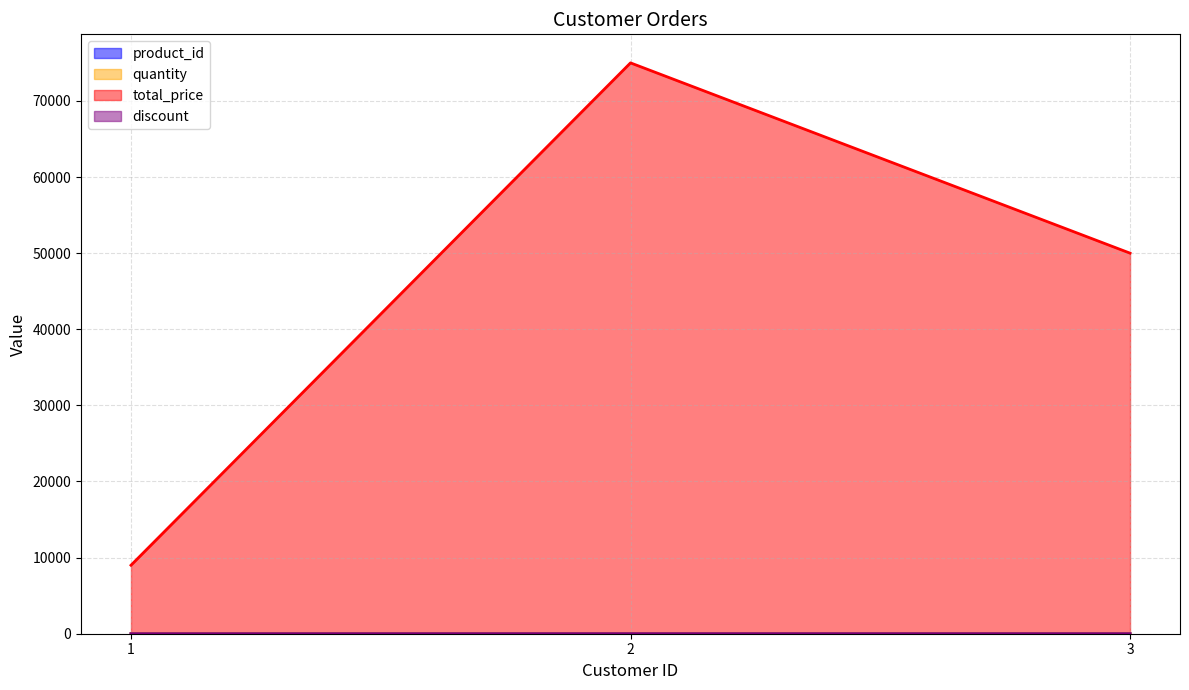

At how many categories does at least one series exceed 63538?

1